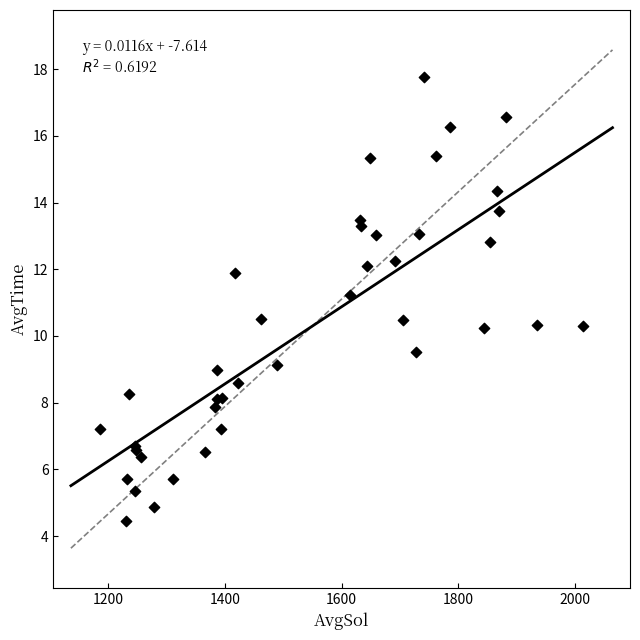

What Y value in the scatter plot is closest to 11?

11.2